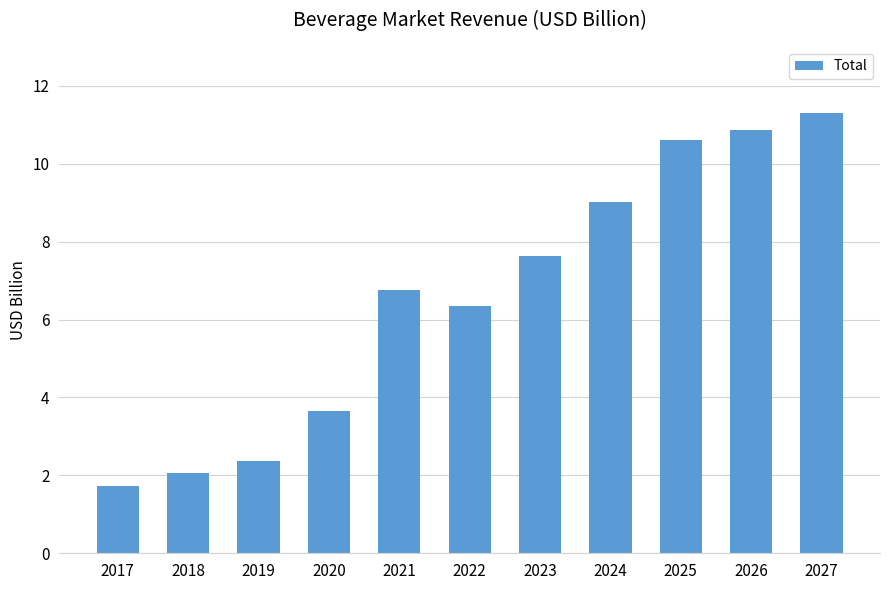

What is the value of the 10th bar from the left?

10.9